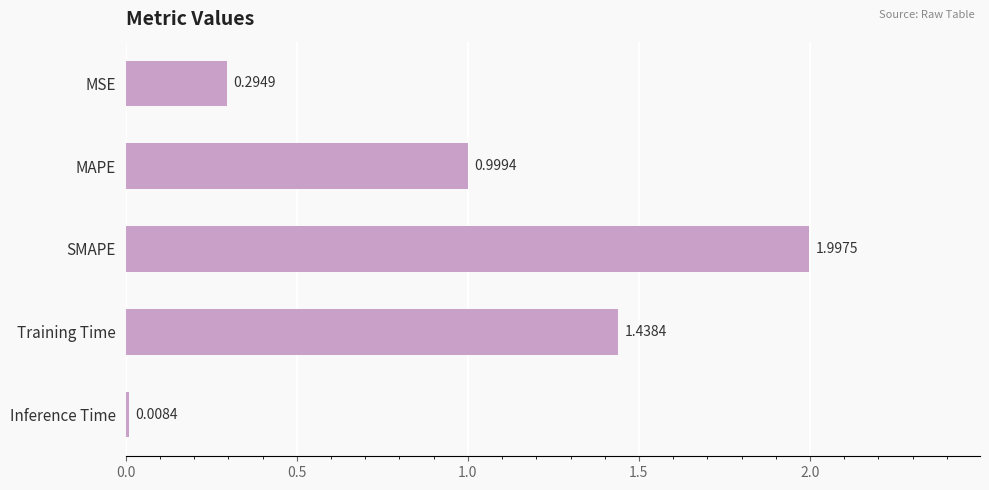

Are the bars horizontal?

Yes